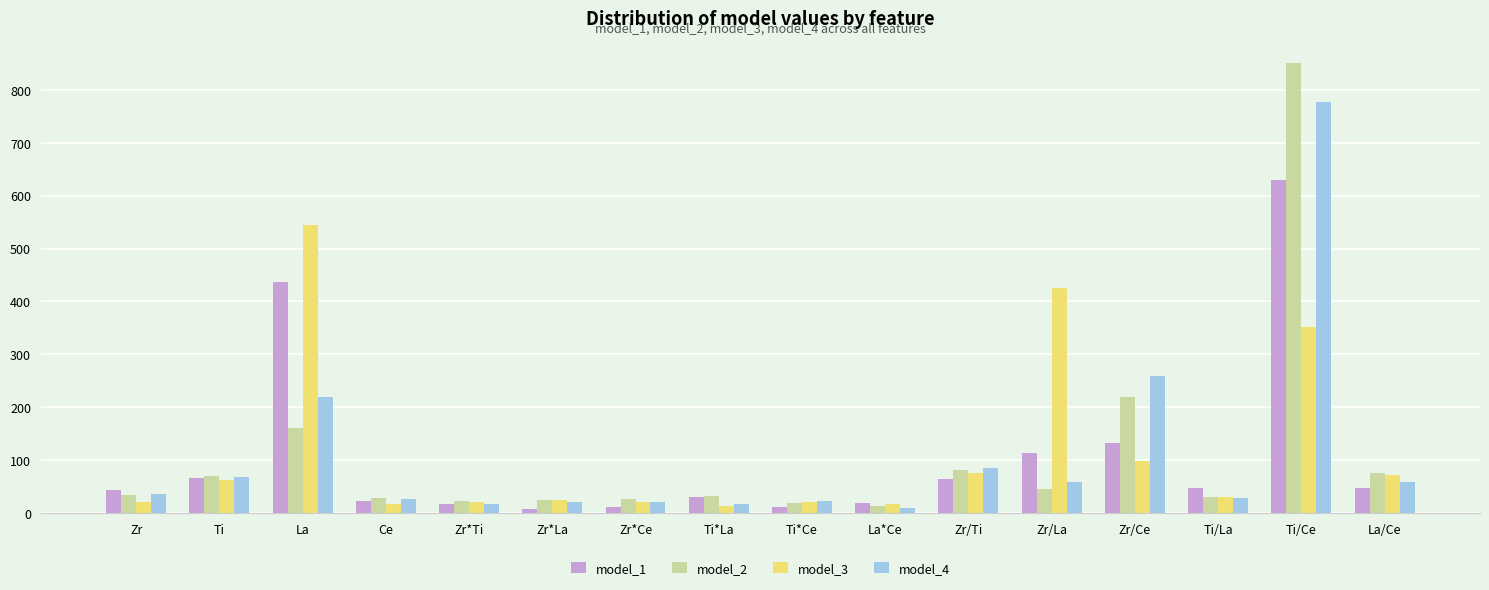

What is the maximum value for model_1?

628.9